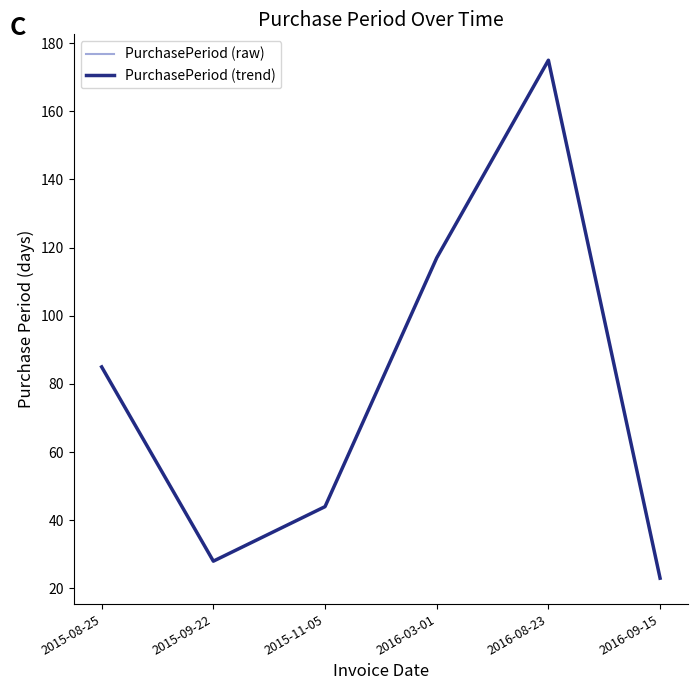

Does the chart display data point markers on the line(s)?

No